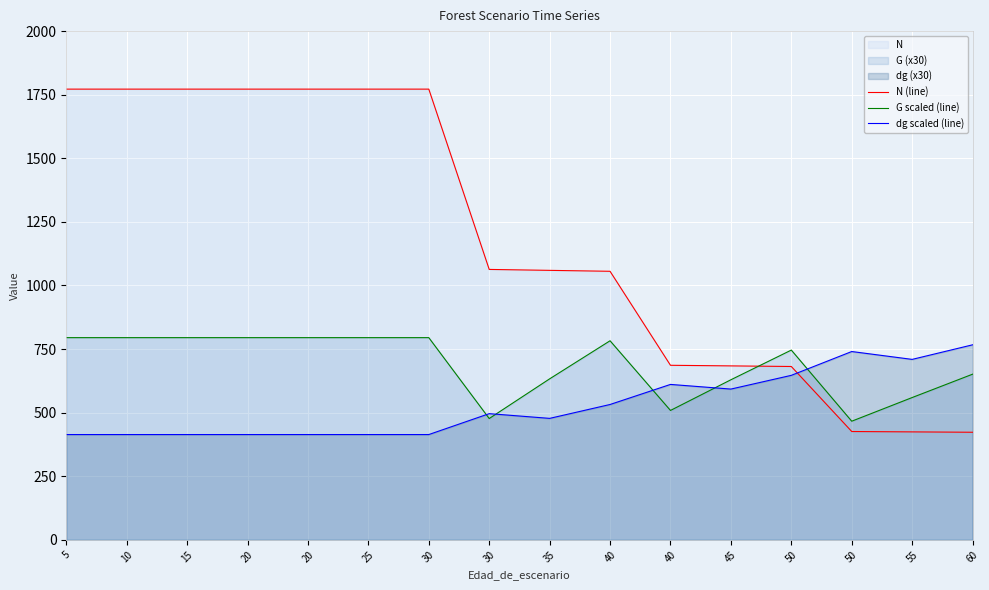

What is the approximate value of dg scaled (line) at 60?

766.8